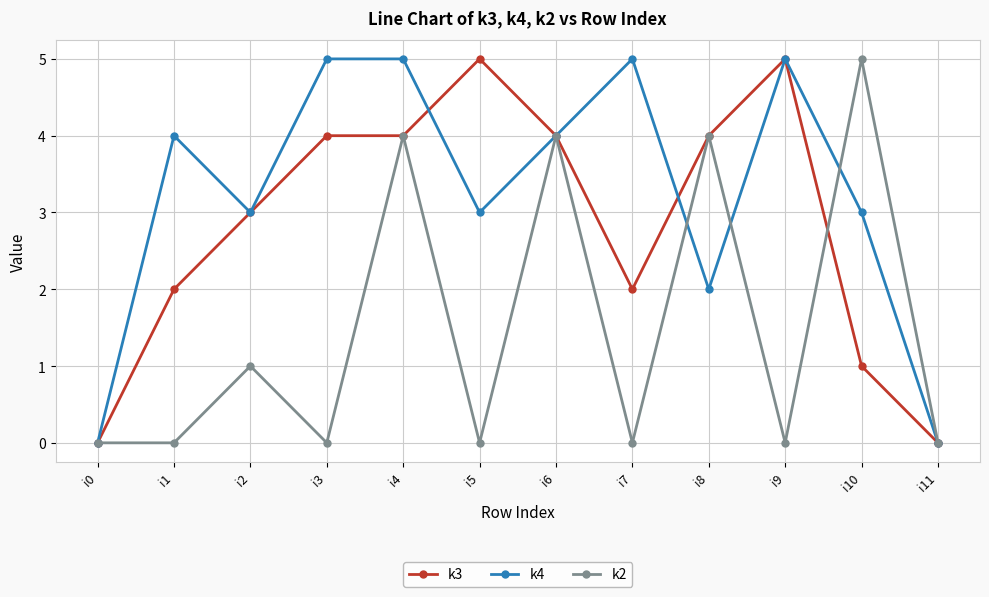

List the series in order of their overall mean, highest first.

k4, k3, k2